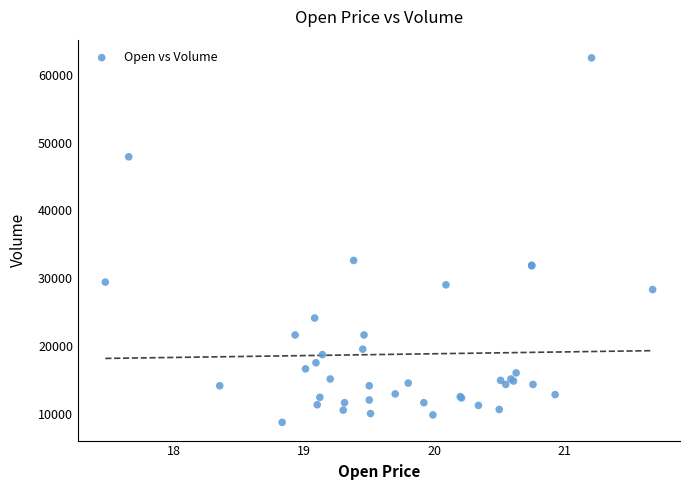

What Y value in the scatter plot is closest to 35600?

32600